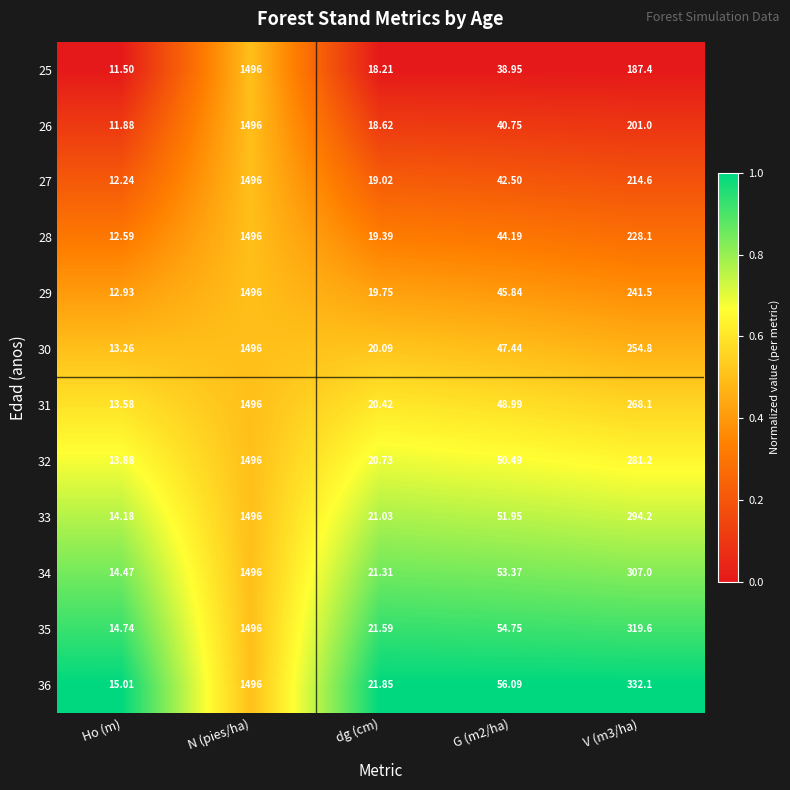

Is the value of 35 at dg (cm) greater than the value of 26 at dg (cm)?

Yes